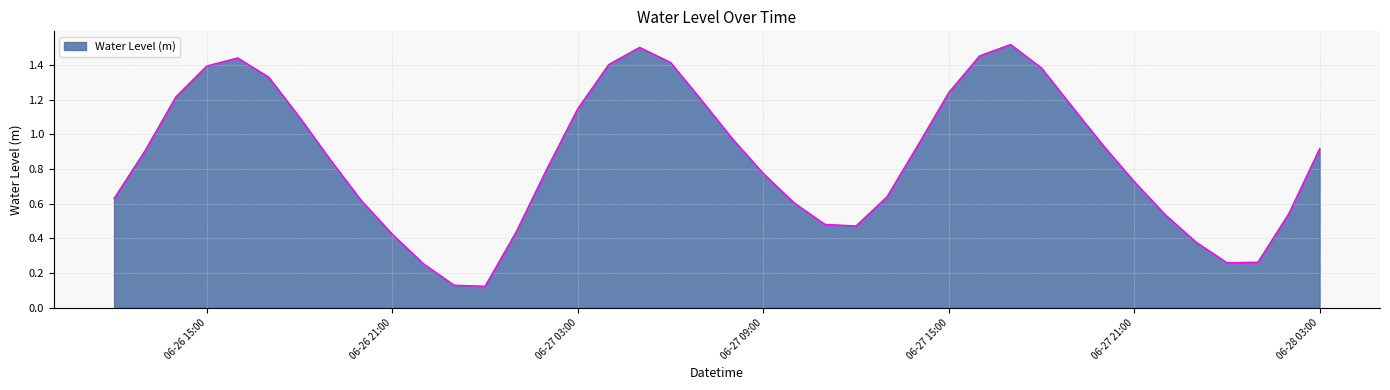

How many lines are shown in the chart?

1